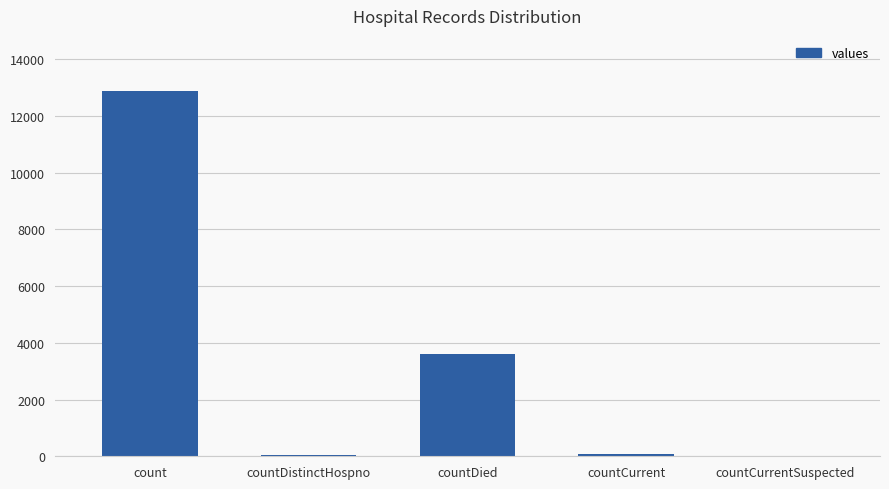

Where is the data nearest to the value 6445?

countDied